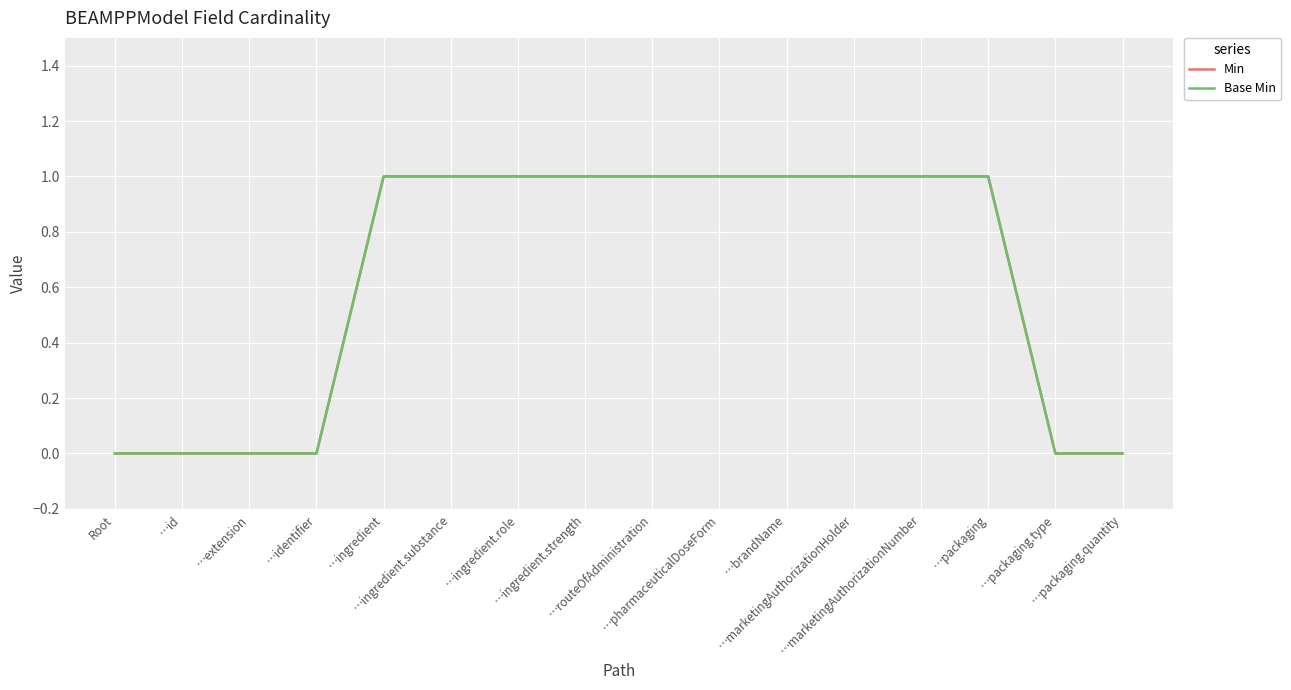

Which series has the largest total across all categories?

Min